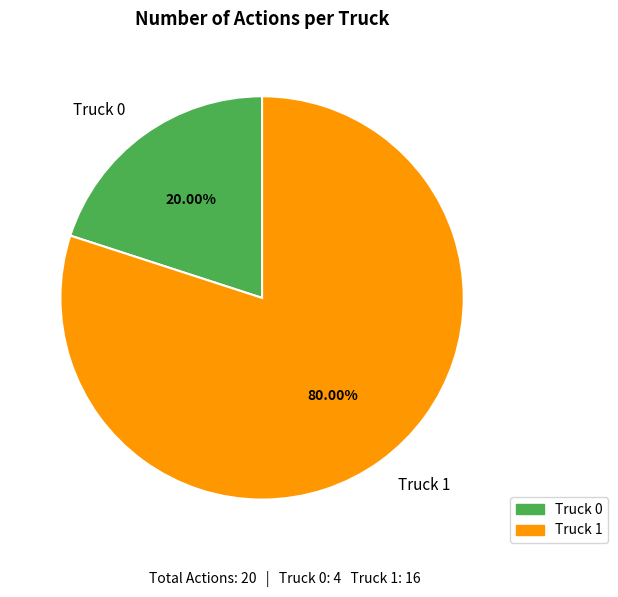

What is the largest slice in the pie chart?

Truck 1